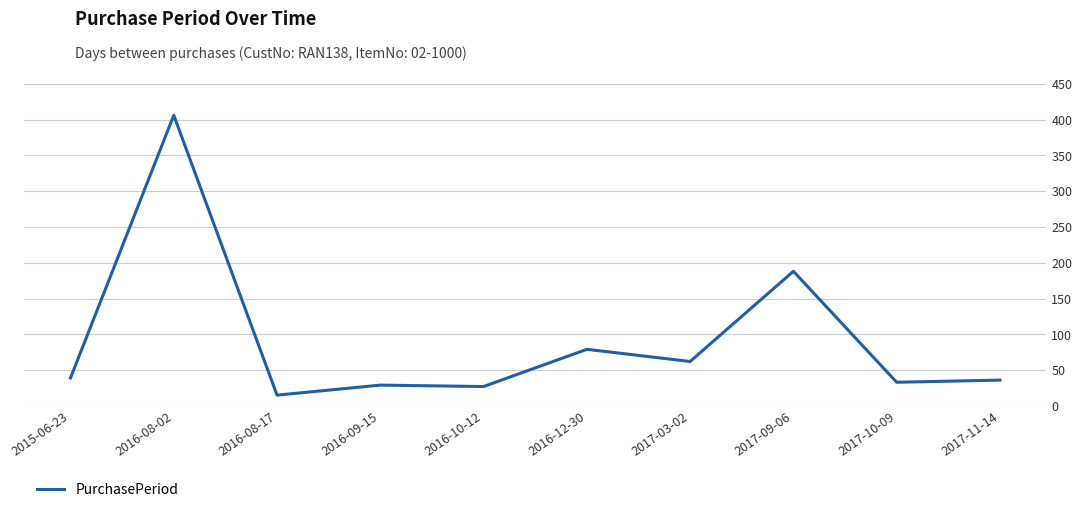

Which category has the lowest value across all series?

2016-08-17